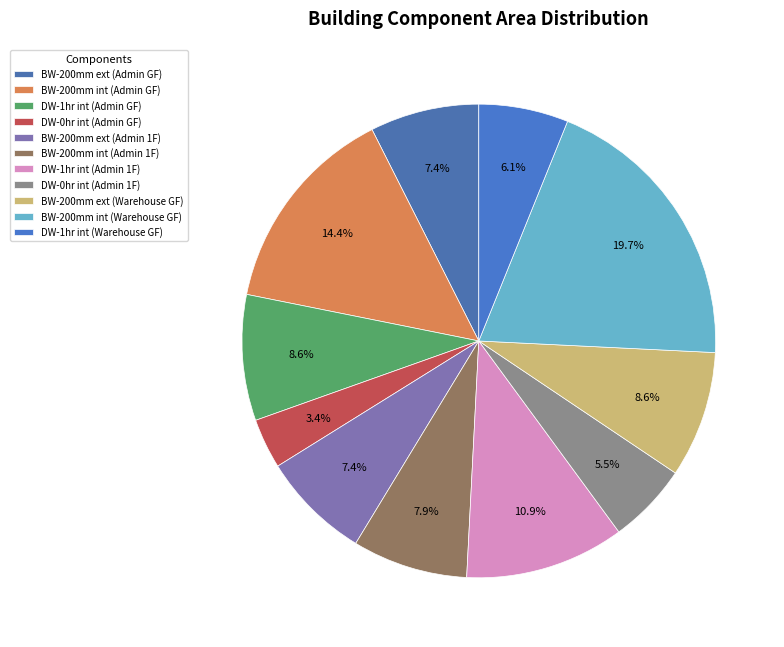

To the nearest percent, what is the average slice percentage?

9%